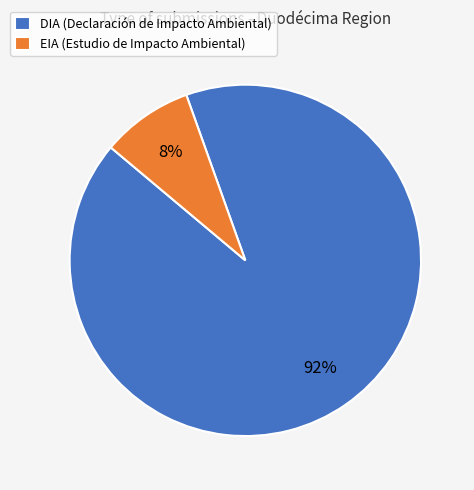

Which category has the smallest portion of the pie?

EIA